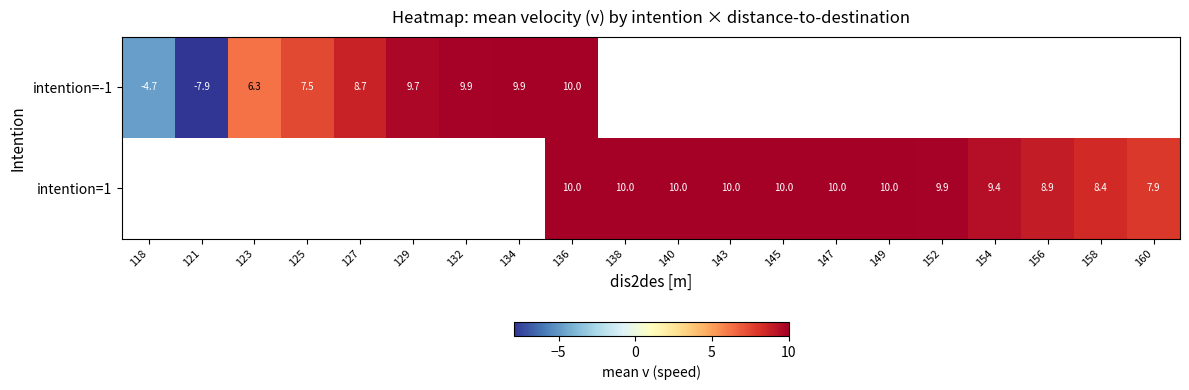

The value of intention=-1 at 127 is 8.7. True or false?

True